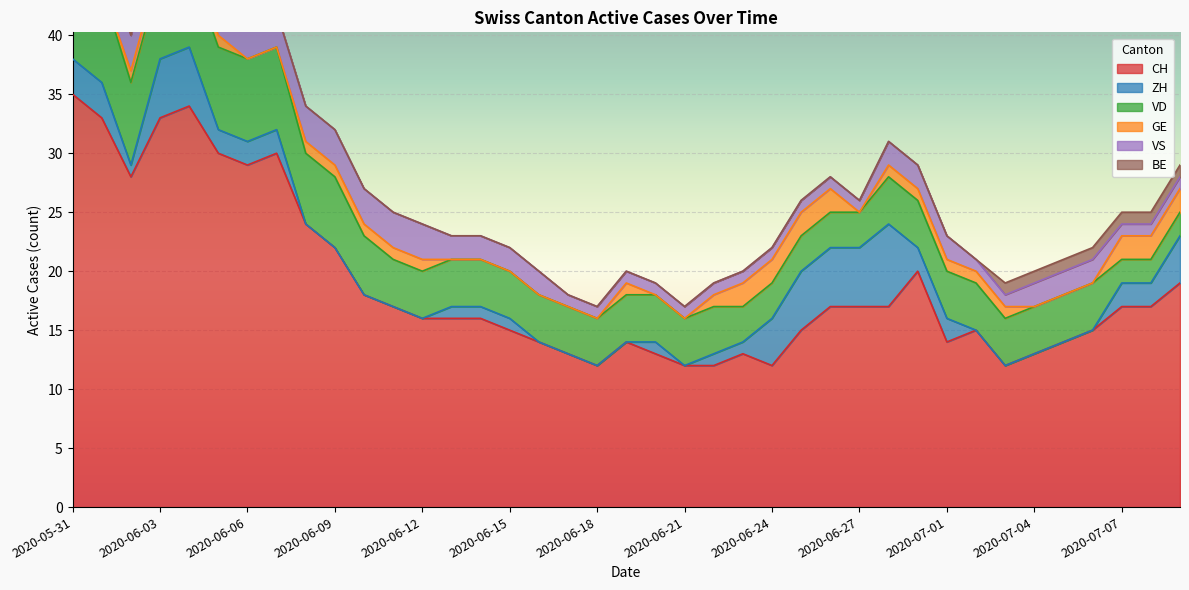

Count the VD values in the range 4 to 6.

23